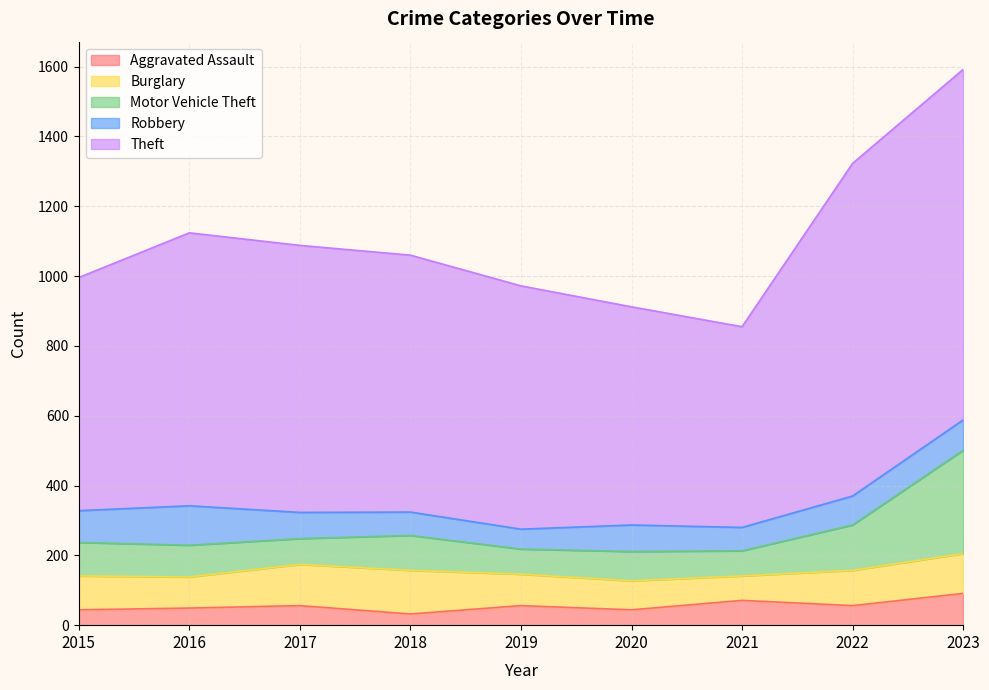

Is the value of Robbery at 2022 greater than the value of Motor Vehicle Theft at 2016?

No